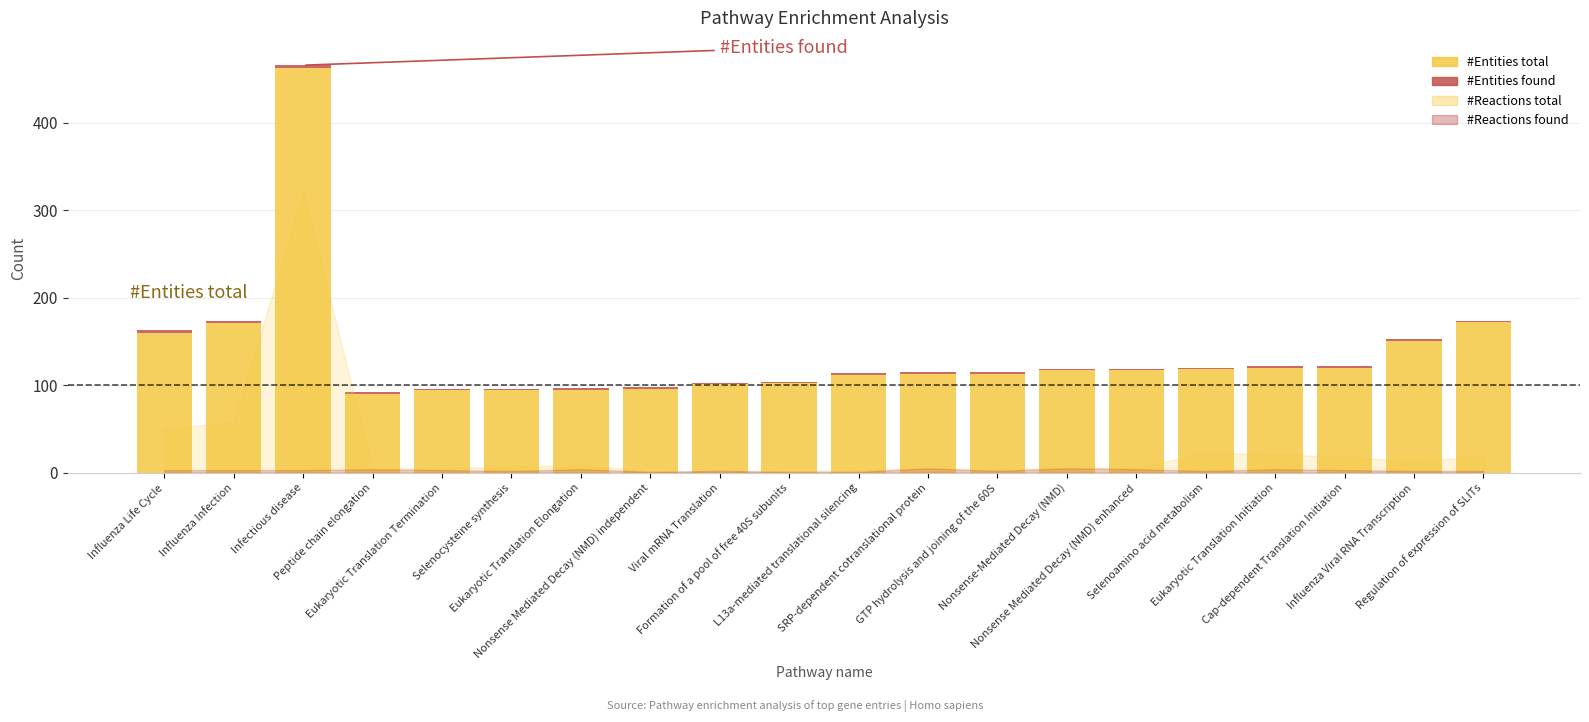

What is the difference between the #Entities total values at Regulation of expression of SLITs and Peptide chain elongation?

82